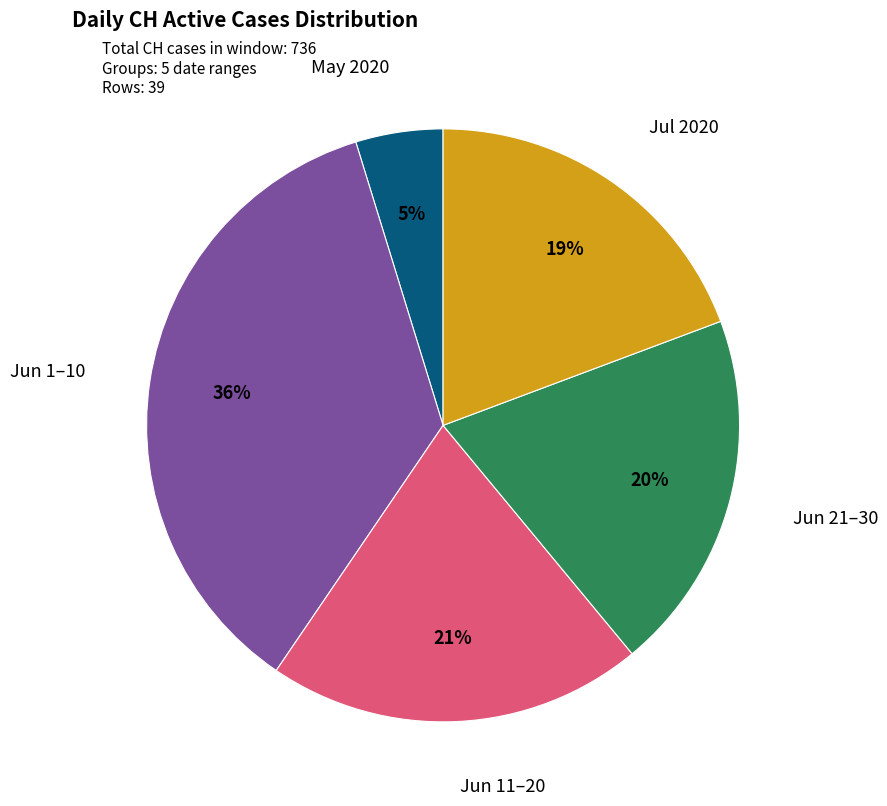

Is it true that Jun 1–10 is 36% of the pie?

True